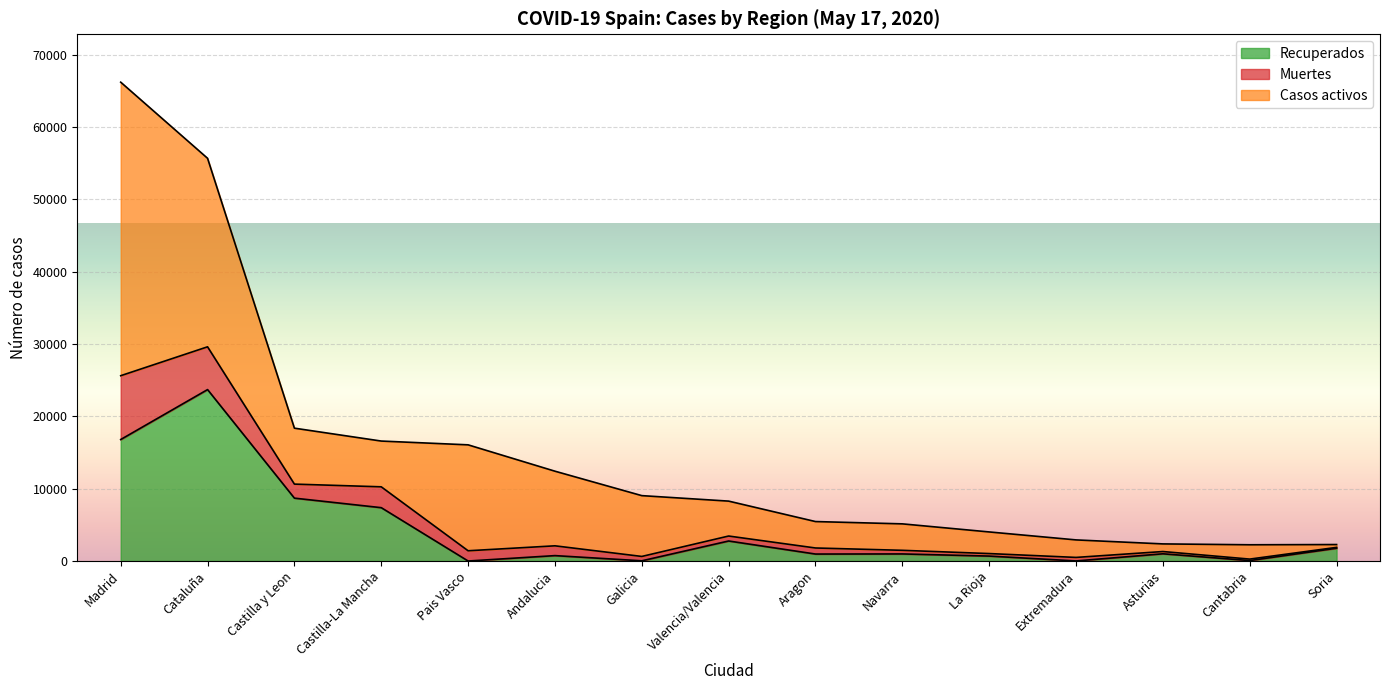

Which category has the highest value in the Recuperados series?

Cataluña